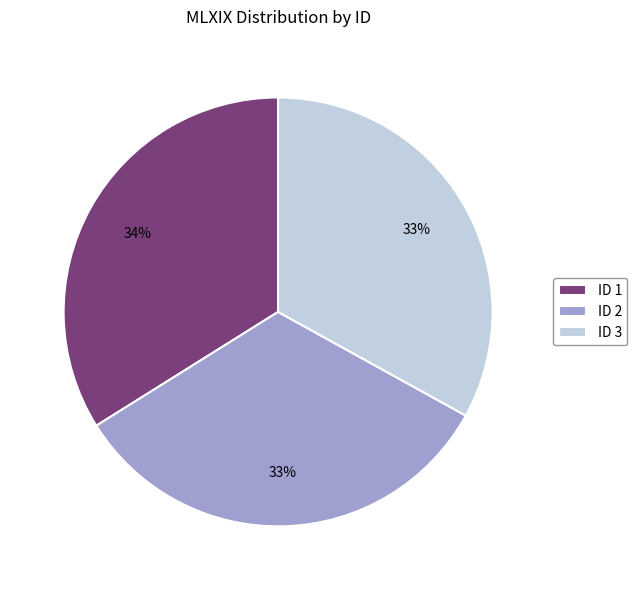

Does ID 1 represent more than half of the total?

No